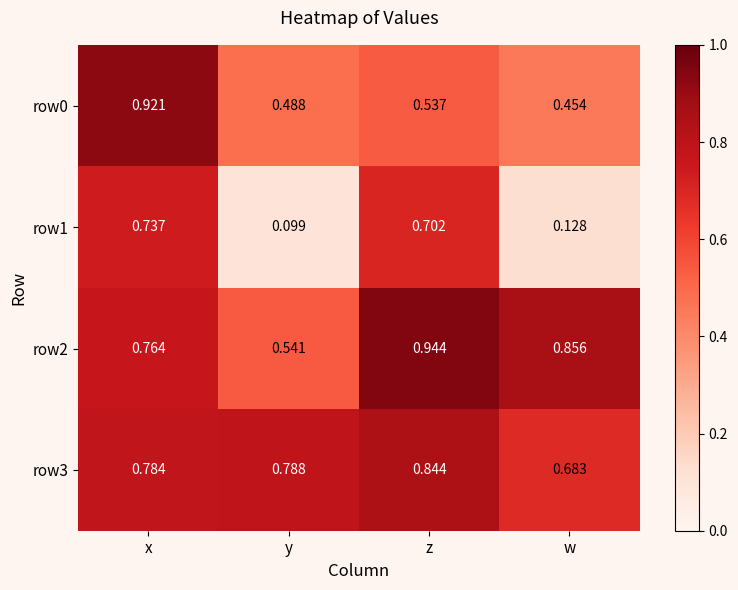

At which category is the sum across all series the highest?

x